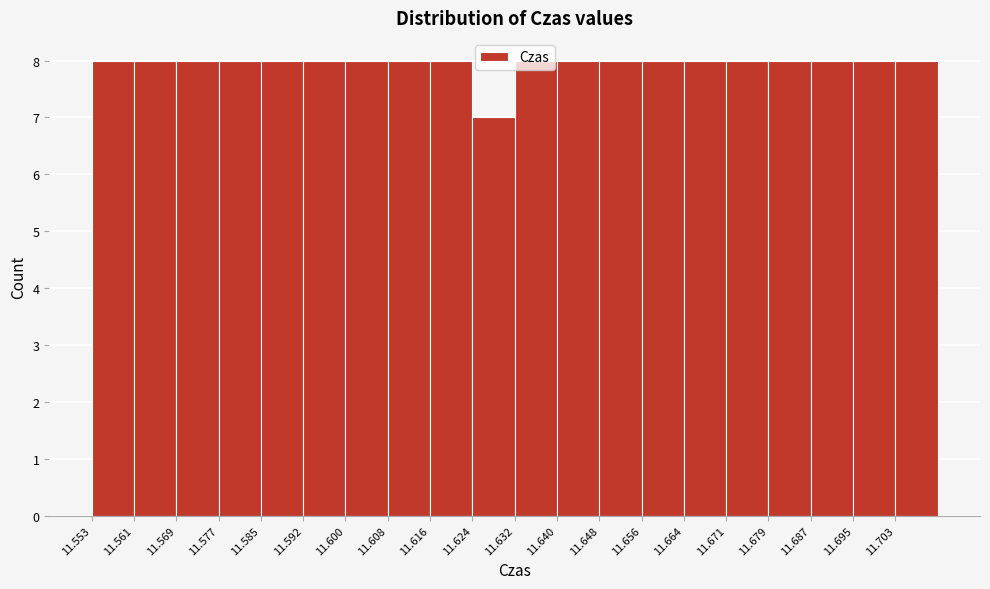

Reading left to right, list every bar in this chart as the range it spans on the x-axis followed by its height. Neither the bar edges nor the heights are printed on the chart, so give them approximately, as read against the axes.

11.553 to 11.561: 8
11.561 to 11.569: 8
11.569 to 11.577: 8
11.577 to 11.585: 8
11.585 to 11.593: 8
11.593 to 11.600: 8
11.600 to 11.608: 8
11.608 to 11.616: 8
11.616 to 11.624: 8
11.624 to 11.632: 7
11.632 to 11.640: 8
11.640 to 11.648: 8
11.648 to 11.656: 8
11.656 to 11.664: 8
11.664 to 11.672: 8
11.672 to 11.679: 8
11.679 to 11.687: 8
11.687 to 11.695: 8
11.695 to 11.703: 8
11.703 to 11.711: 8